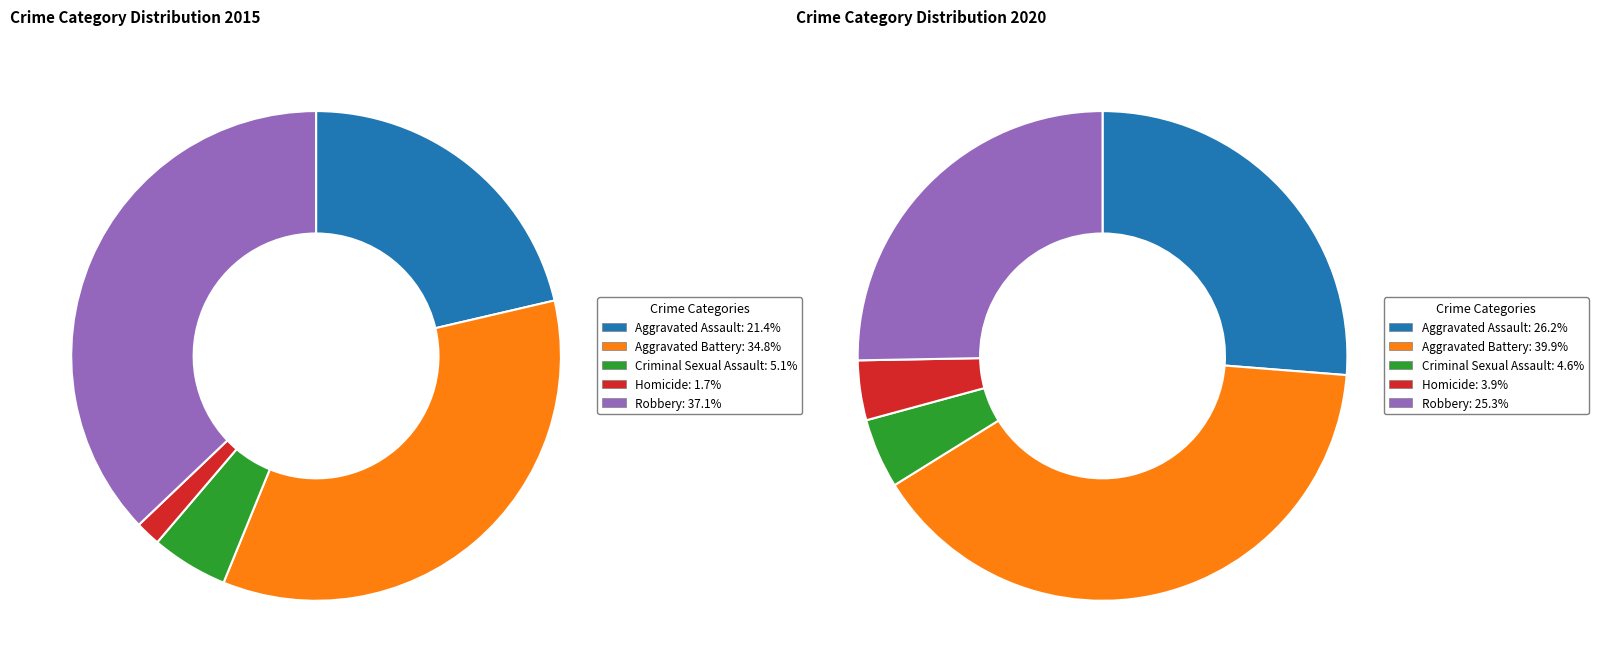

Which category has the smallest portion of the pie?

Homicide